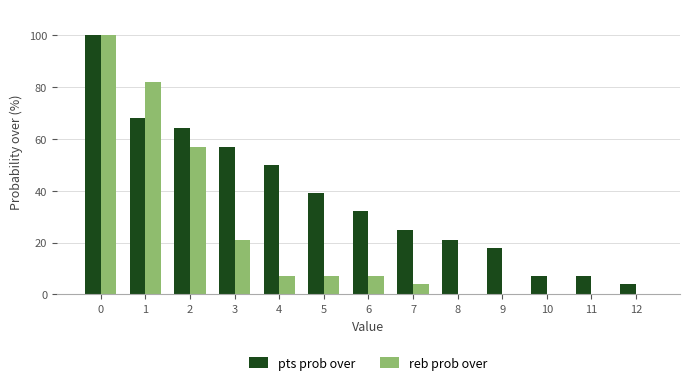

How many groups of bars are there?

13